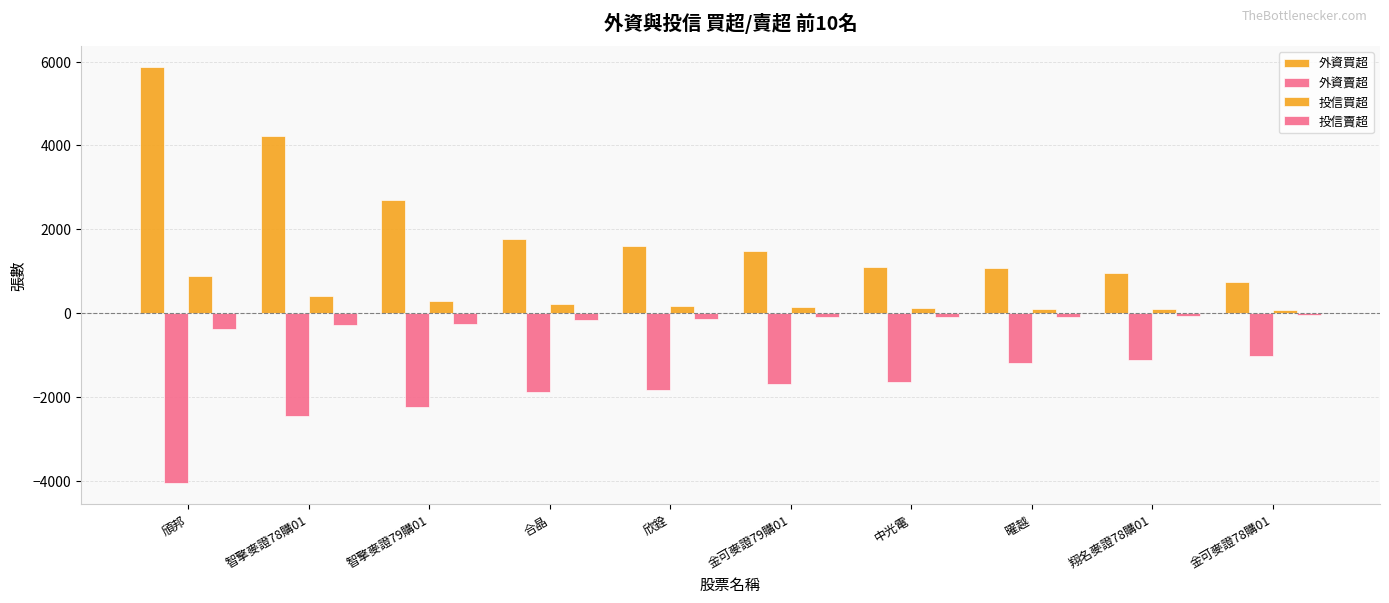

What position from the left is 曜越?

8